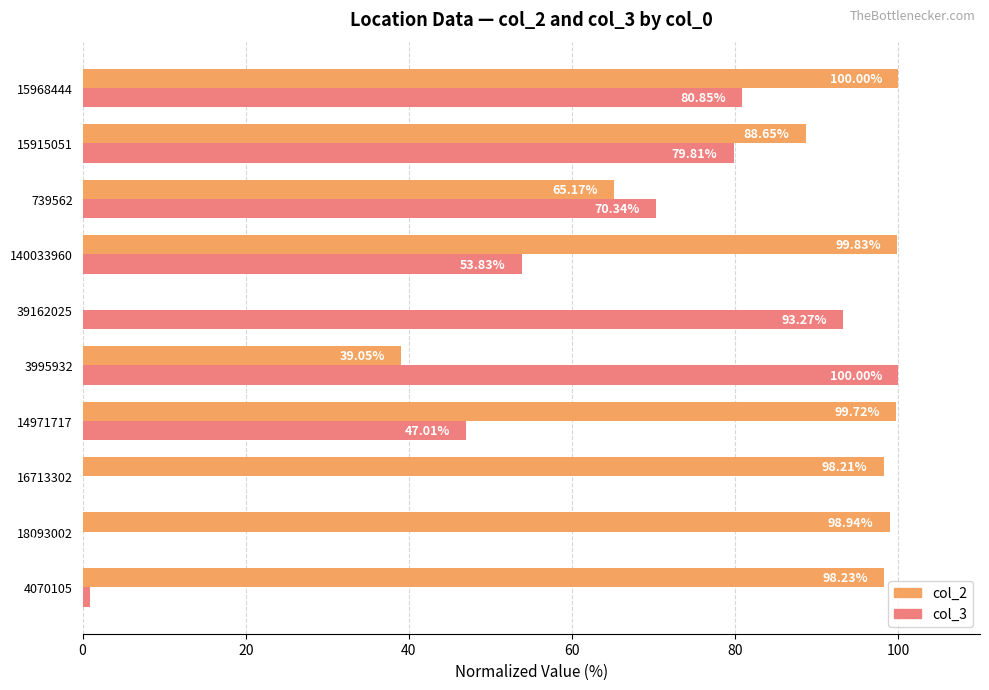

What is the sum of the col_2 values at 15968444 and 739562?

165.2